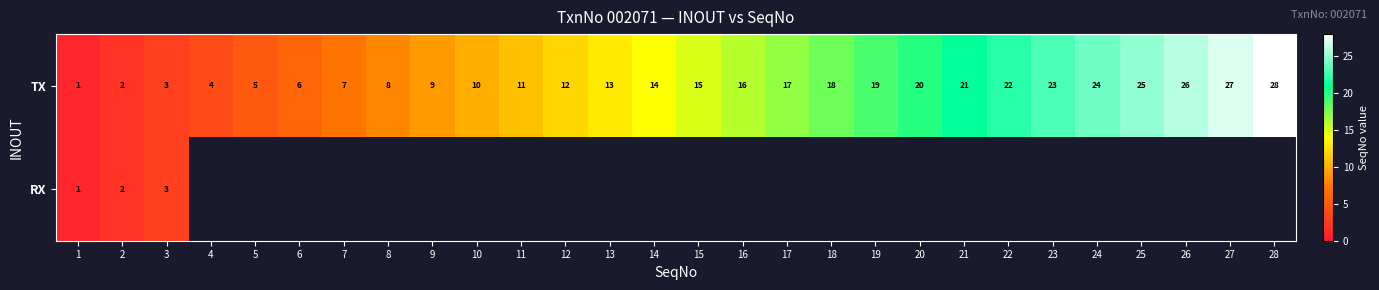

The TX series shows 11 at 21. True or false?

False